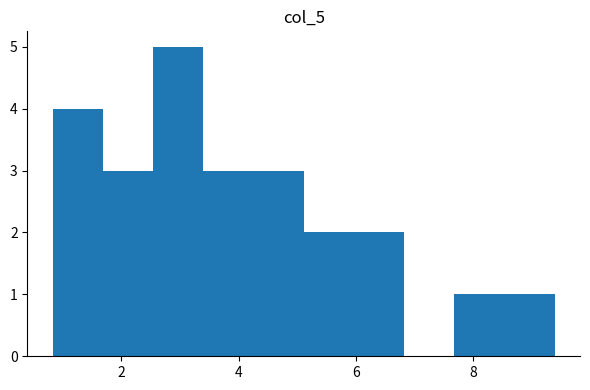

Which range on the x-axis has the tallest bar?

2.6 to 3.4